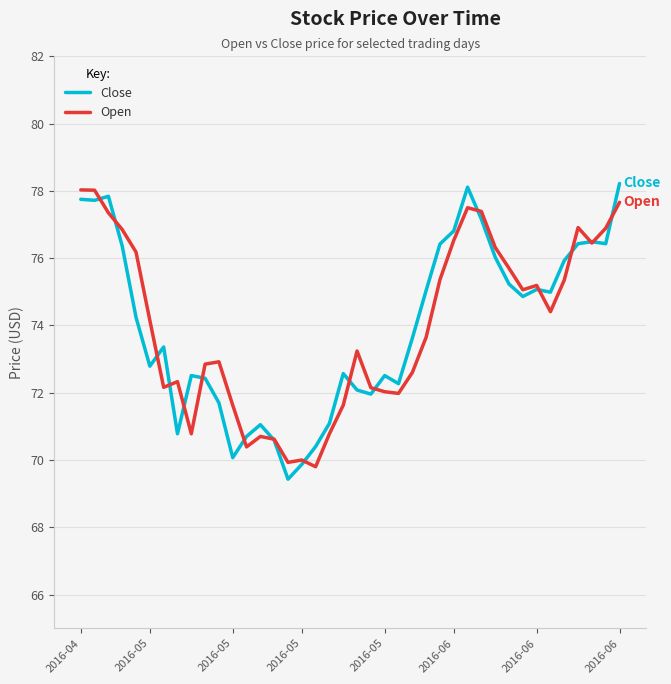

What are all the series names shown in the legend?

Close, Open